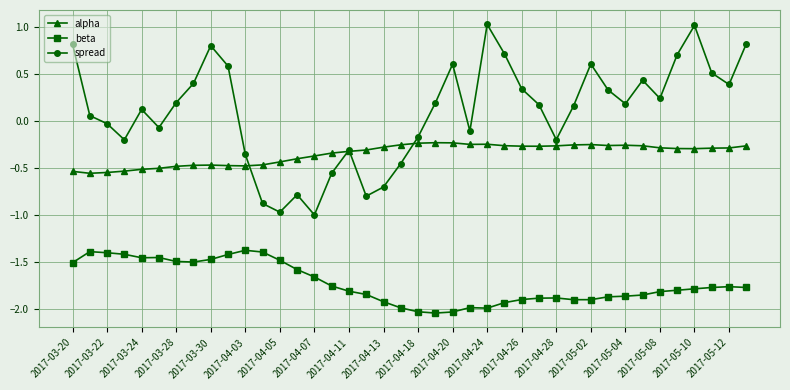

In spread, how many points are lower than both neighbors (excluding endpoints)?

10